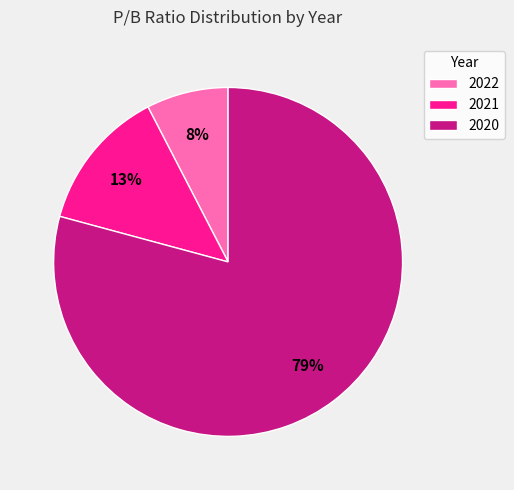

Which slice is the largest?

2020